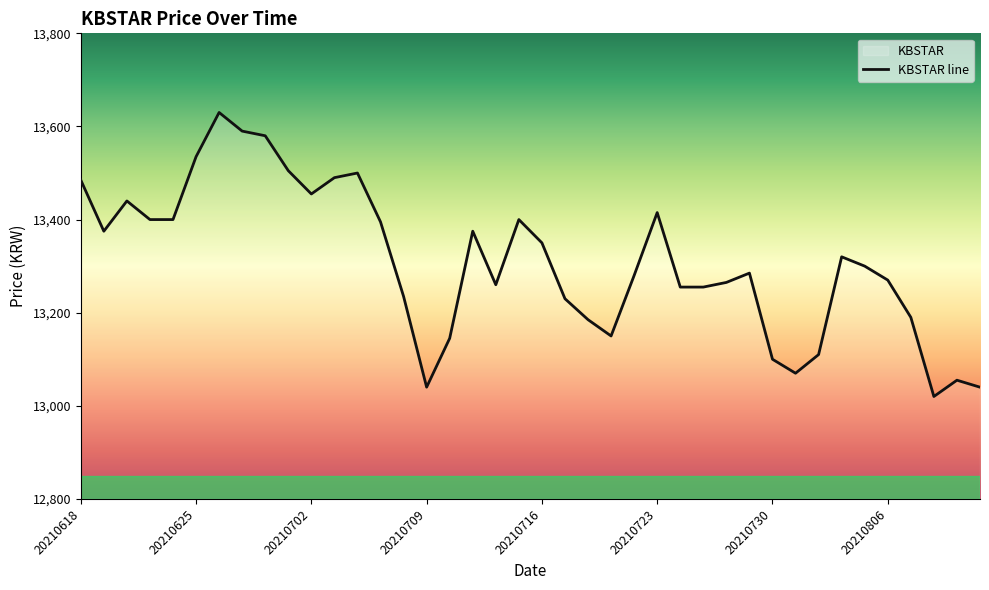

The value at 38 is 13055. True or false?

True